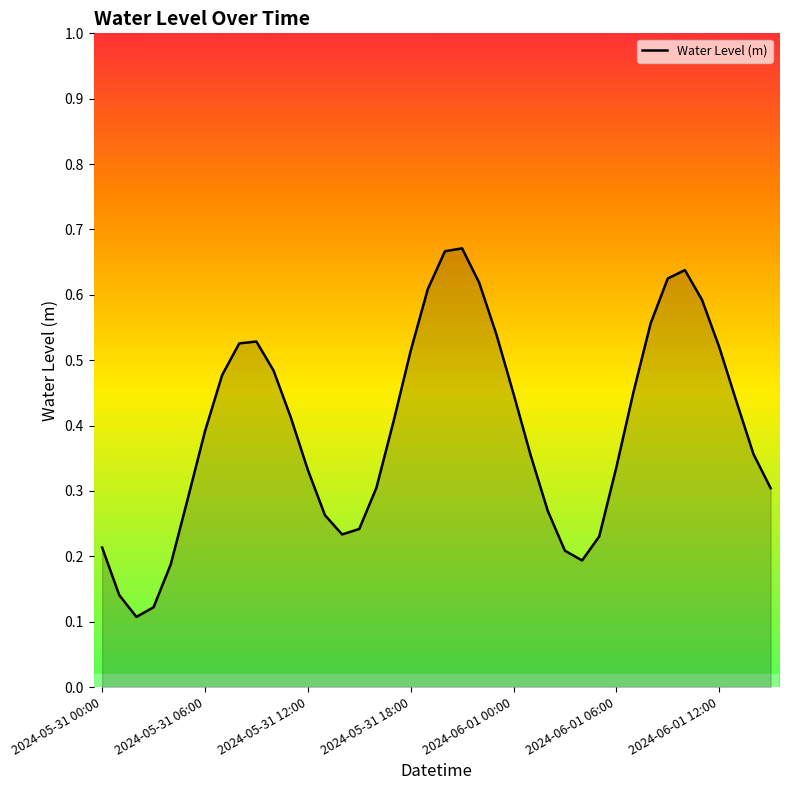

What is the label of the 11th point from the right?

29